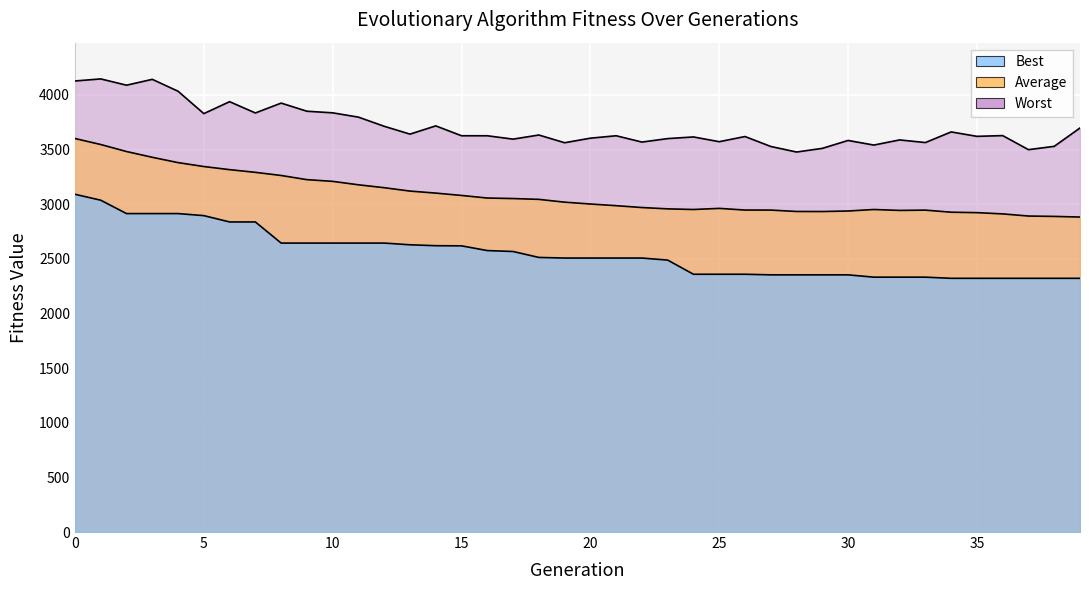

How many data points in Best are above 2507?

23